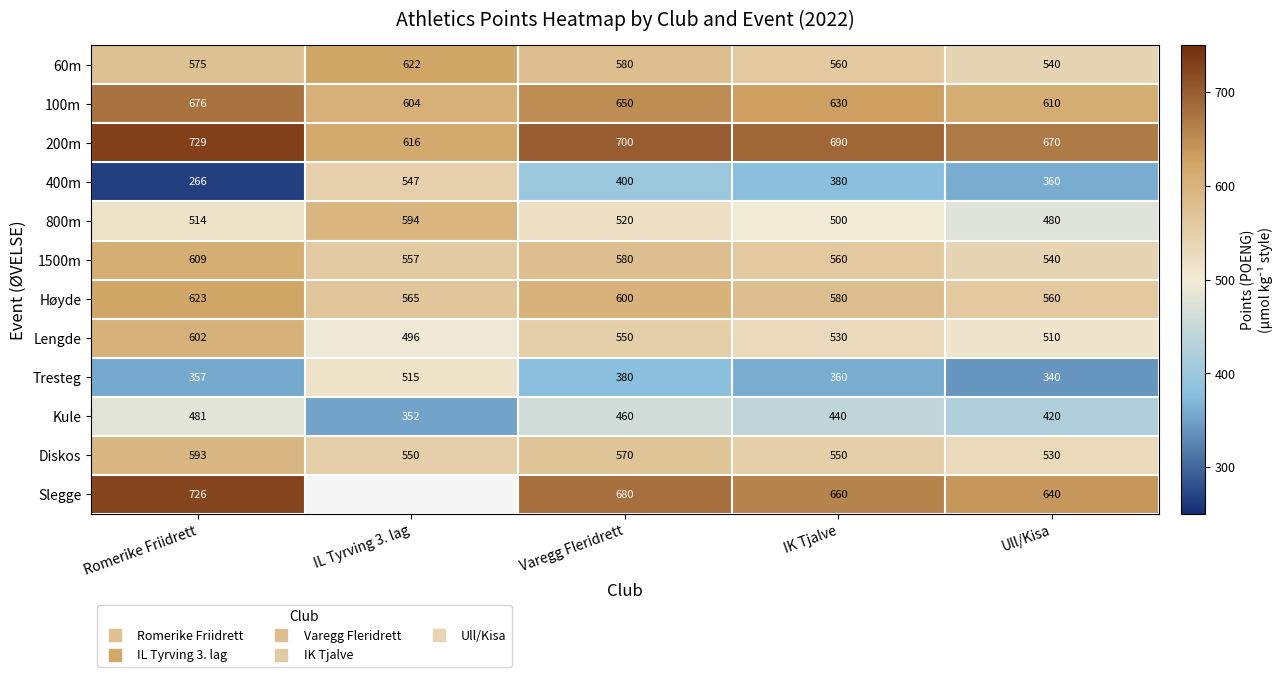

Which series changed the most between IL Tyrving 3. lag and Varegg Fleridrett?

400m